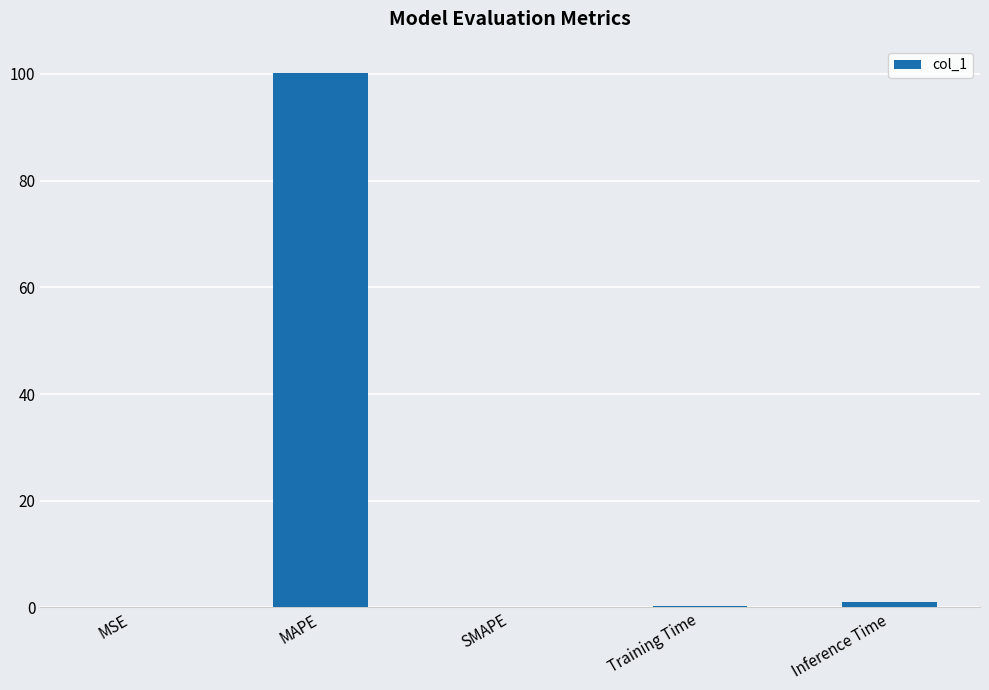

What is the sum of the values at MAPE and MSE?

100.2